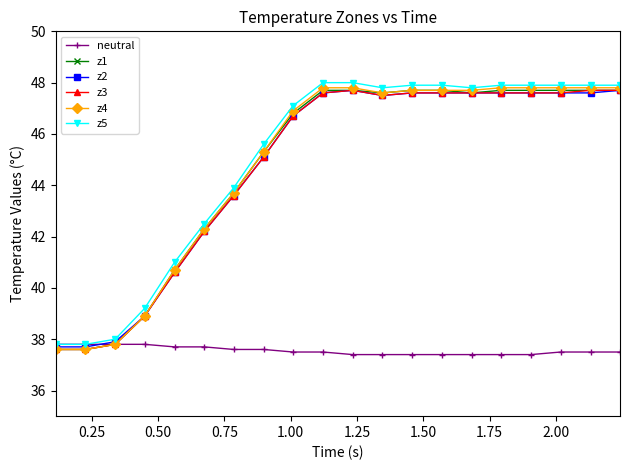

At how many categories does at least one series exceed 42?

15